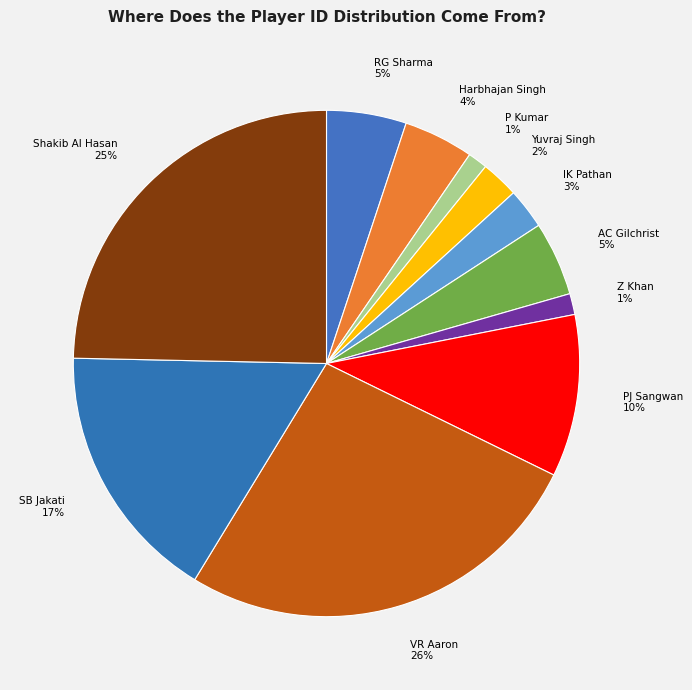

Combined, do Z Khan and Yuvraj Singh account for over 50%?

No